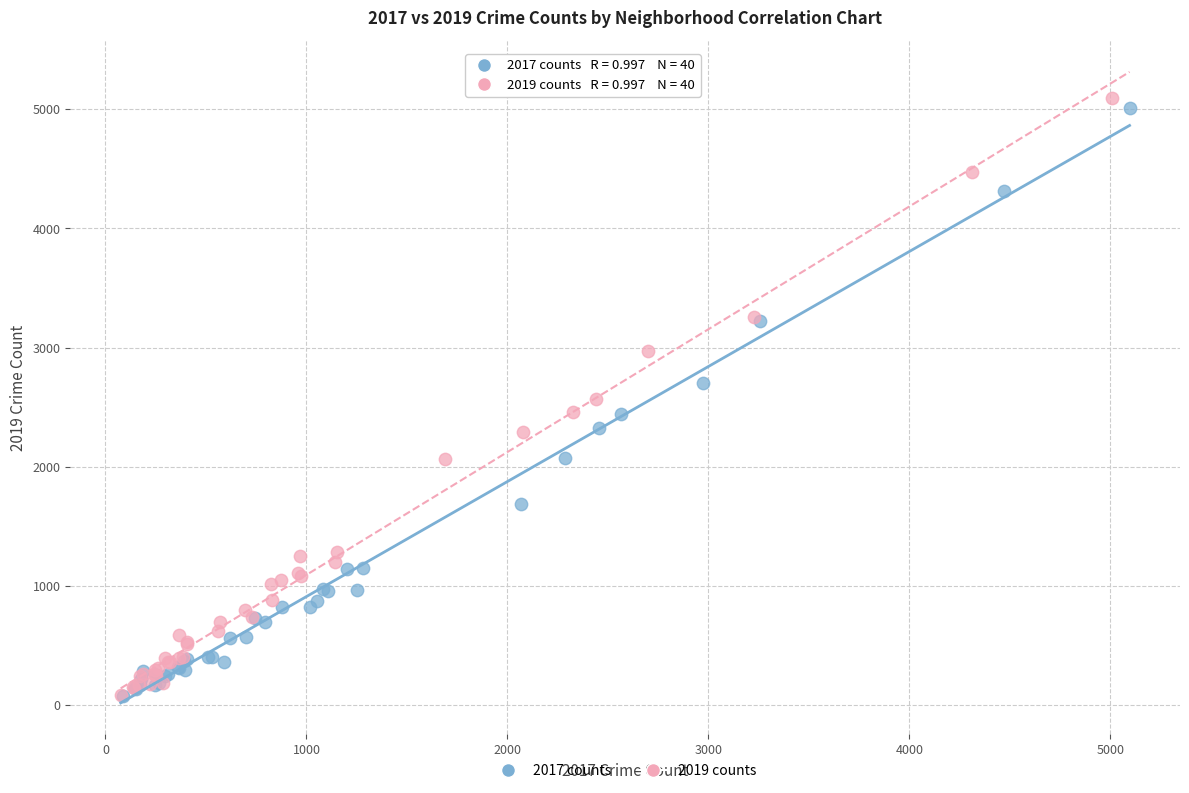

What are all the series names shown in the legend?

2017 counts, 2019 counts